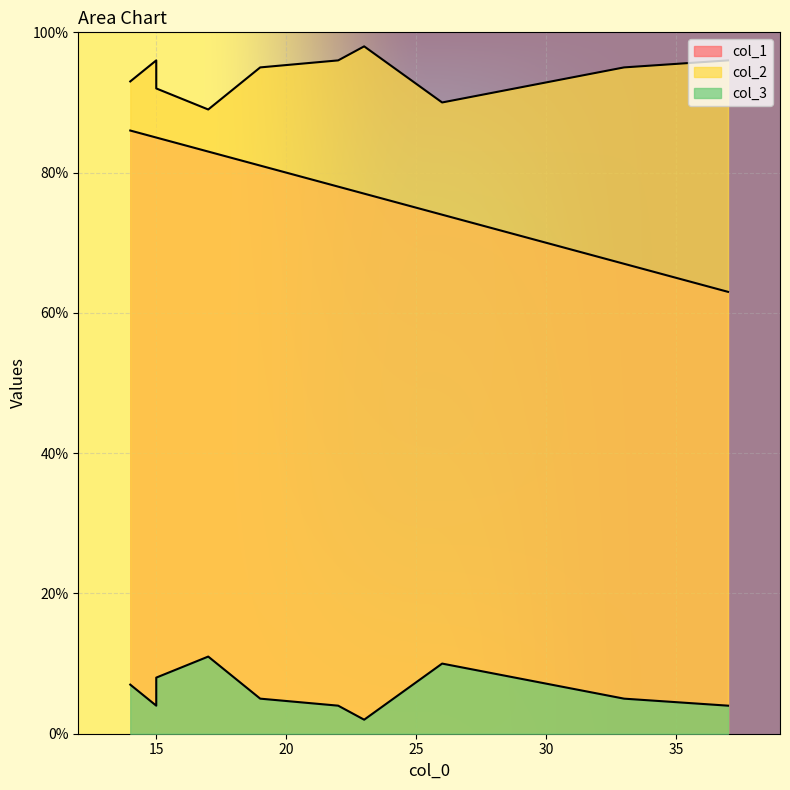

True or false: col_1 and col_3 cross at least once.

False